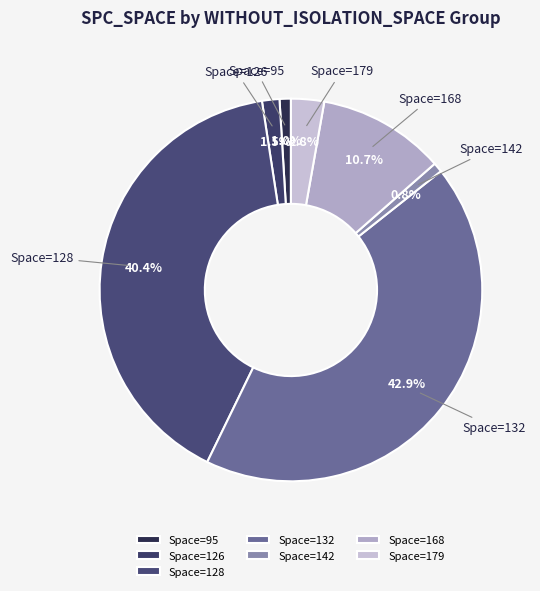

Combined, what portion of the pie is Space=132 and Space=179?

45.7%